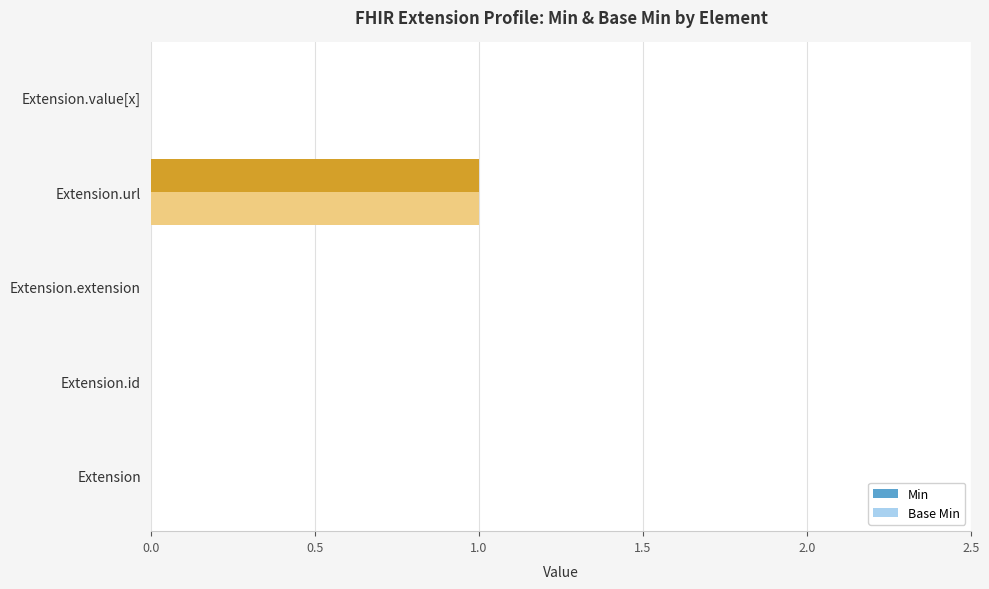

Which category has the highest value across all series?

Extension.url